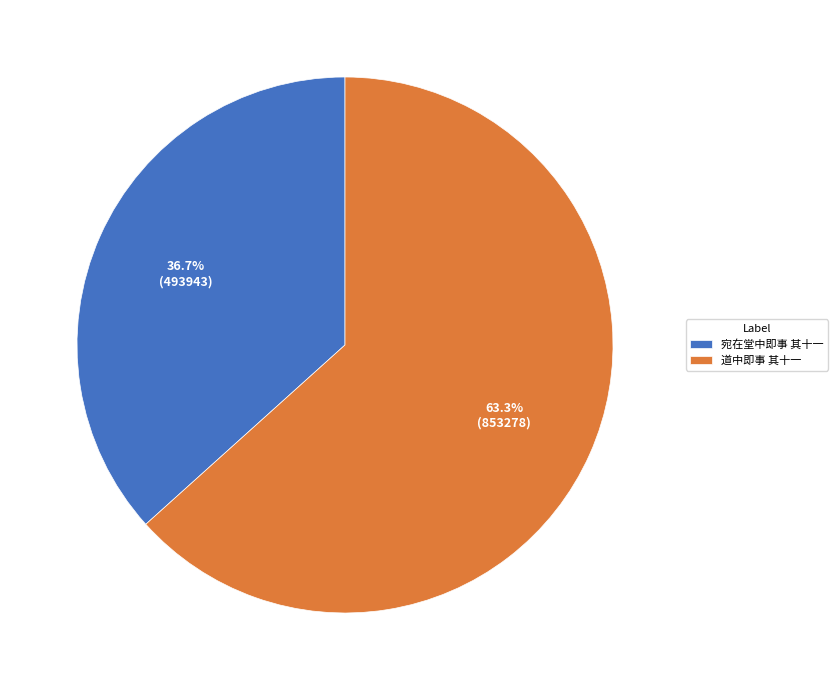

Which has a higher value, 宛在堂中即事 其十一 or 道中即事 其十一?

道中即事 其十一